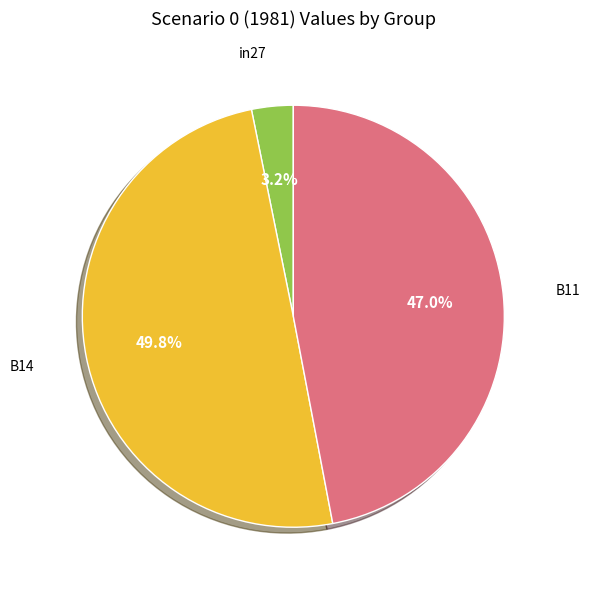

How many segments does this pie chart have?

3